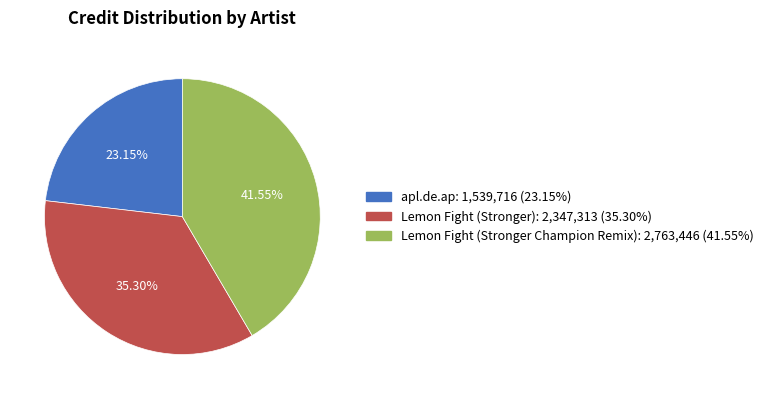

To the nearest percent, what is the difference between the largest and smallest slice percentages?

18%